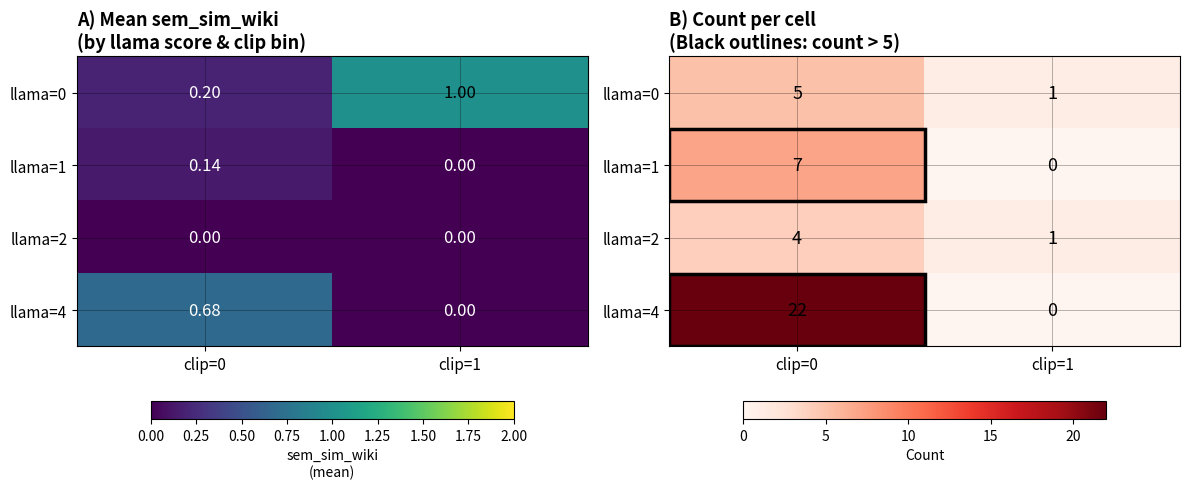

The llama=1 series shows 0 at clip=1. True or false?

True